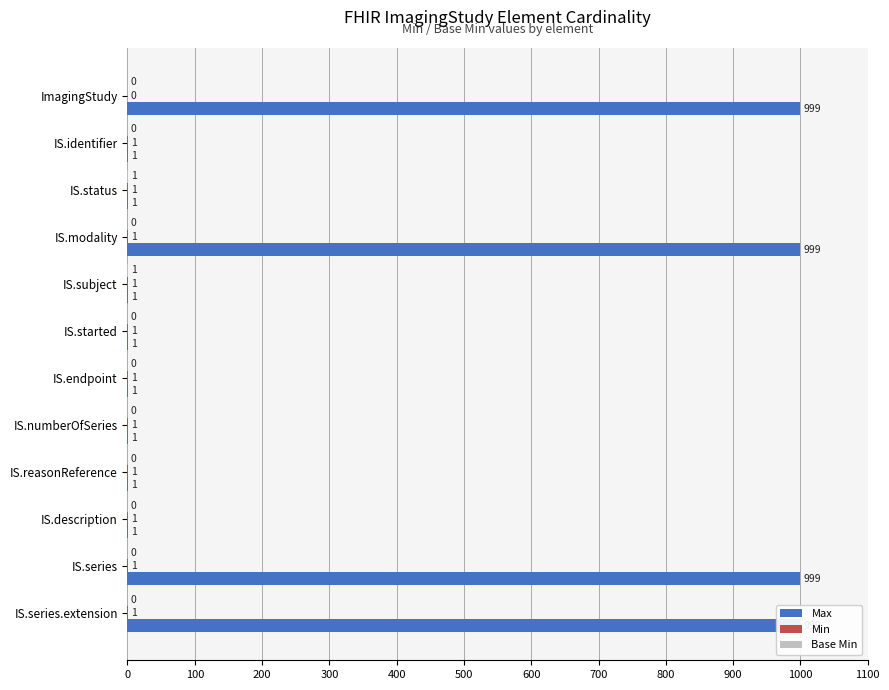

How many bars are there in each group?

3